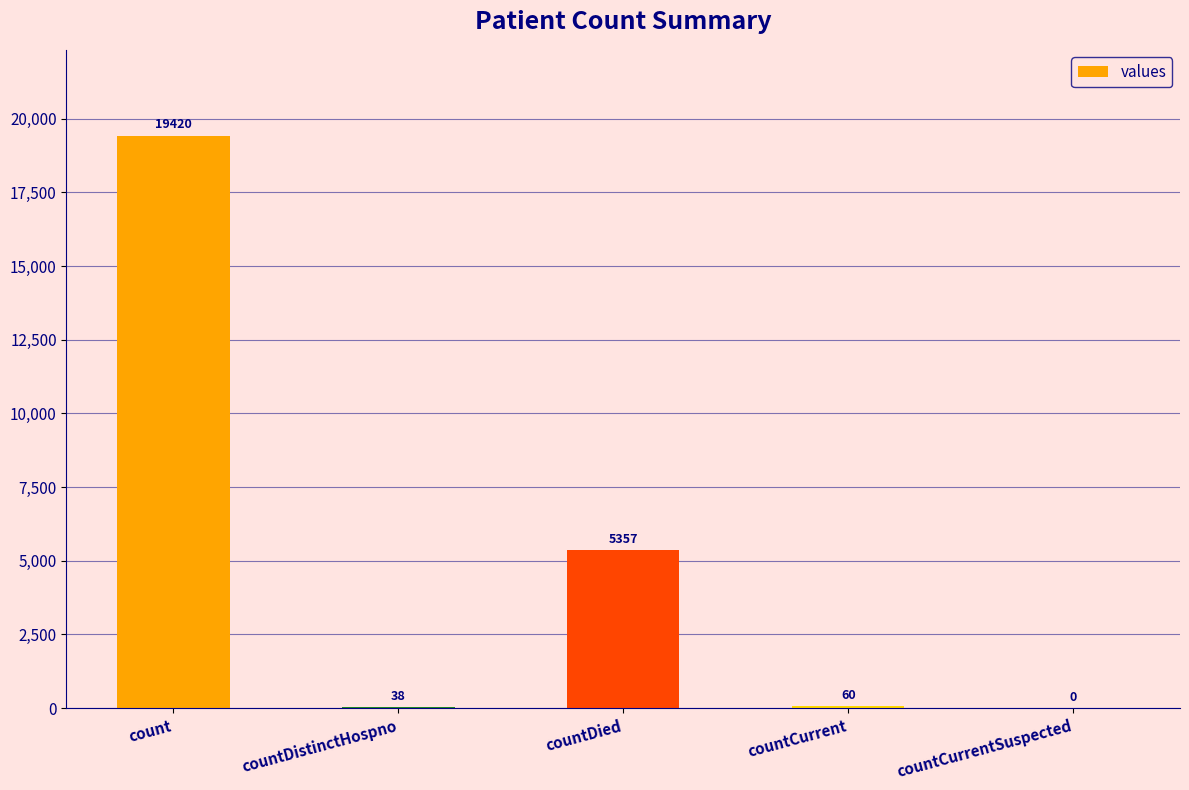

At which category does the chart reach its peak across all series?

count